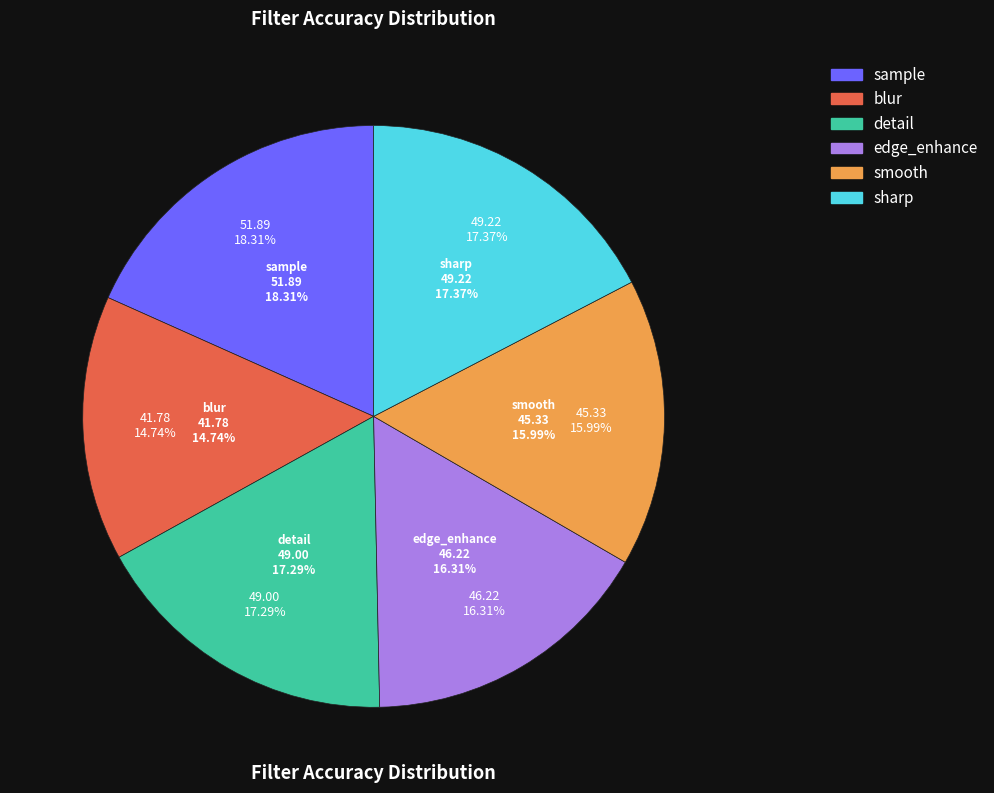

Approximately how many times larger is the value at edge_enhance compared to sample?

0.9